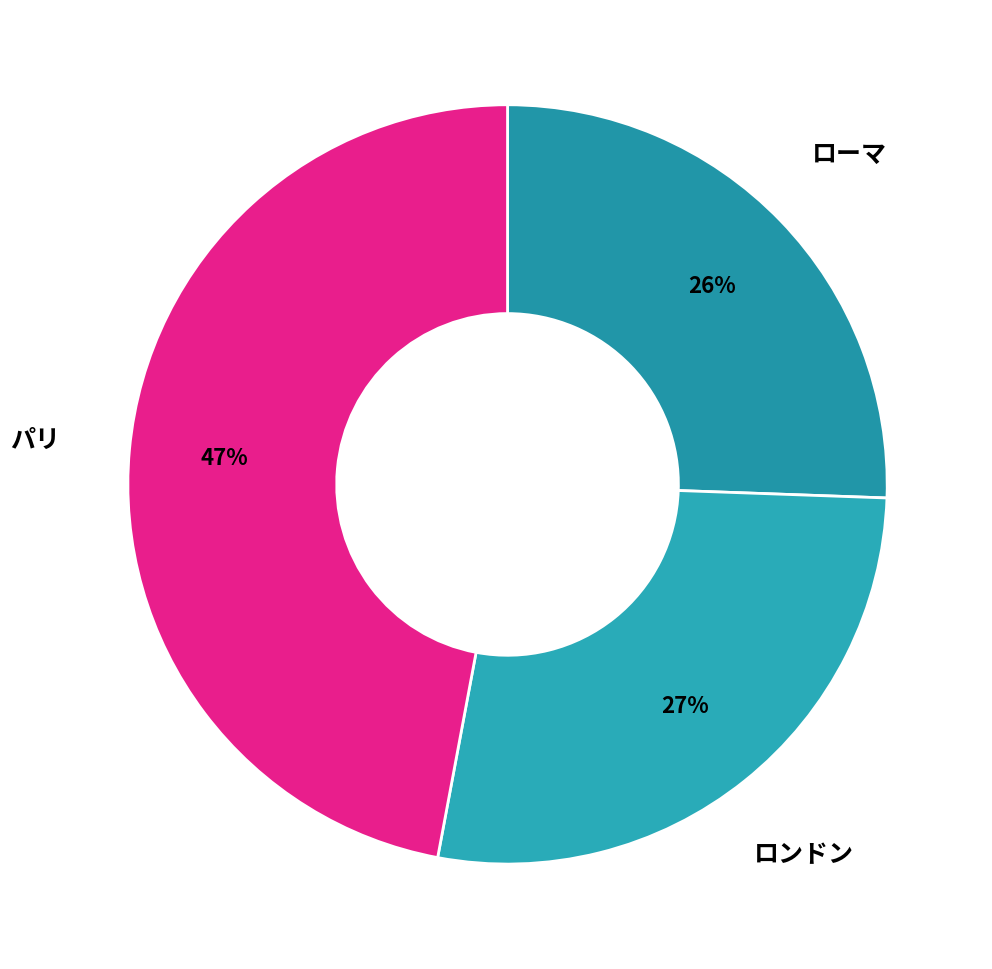

Is the sum of パリ and ロンドン greater than half?

Yes